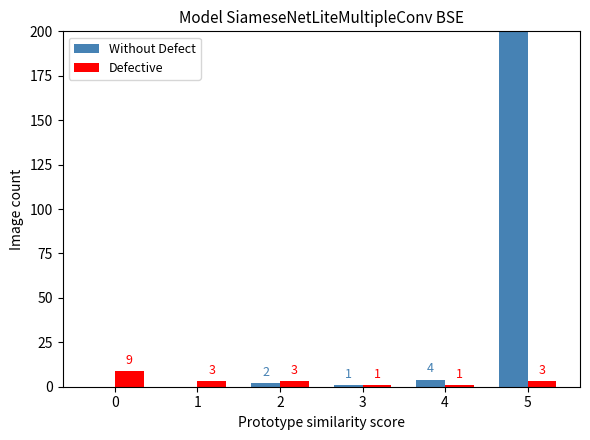

Reading left to right, transcribe all the data shown in this chart.

Without Defect: 0	0	2	1	4	386
Defective: 9	3	3	1	1	3